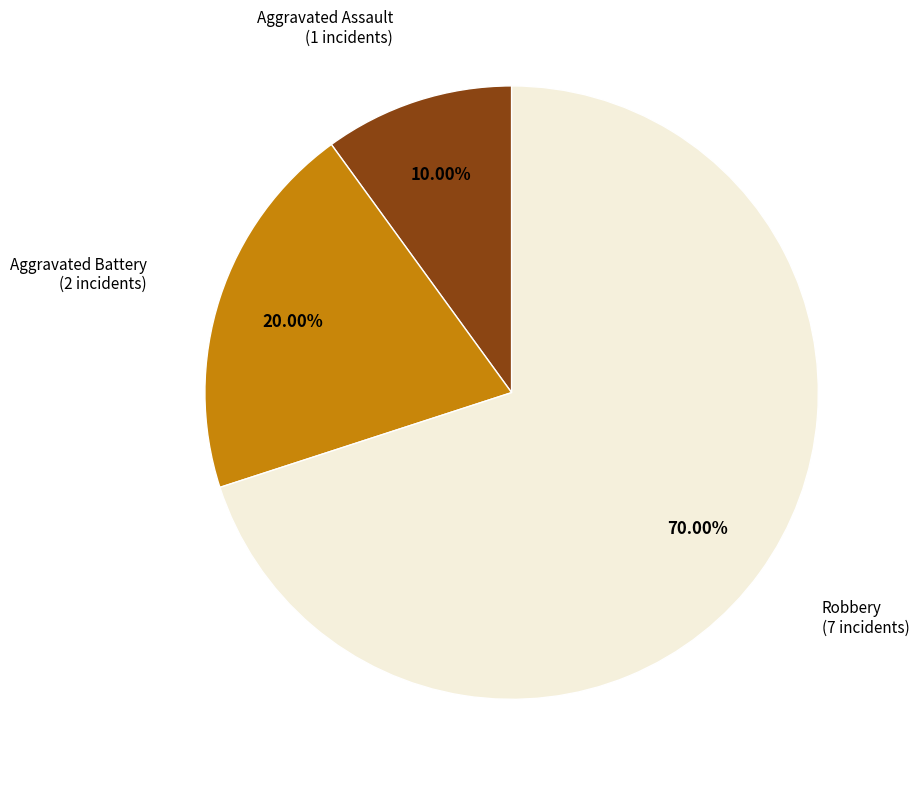

Is there any slice that represents more than half of the pie?

Yes